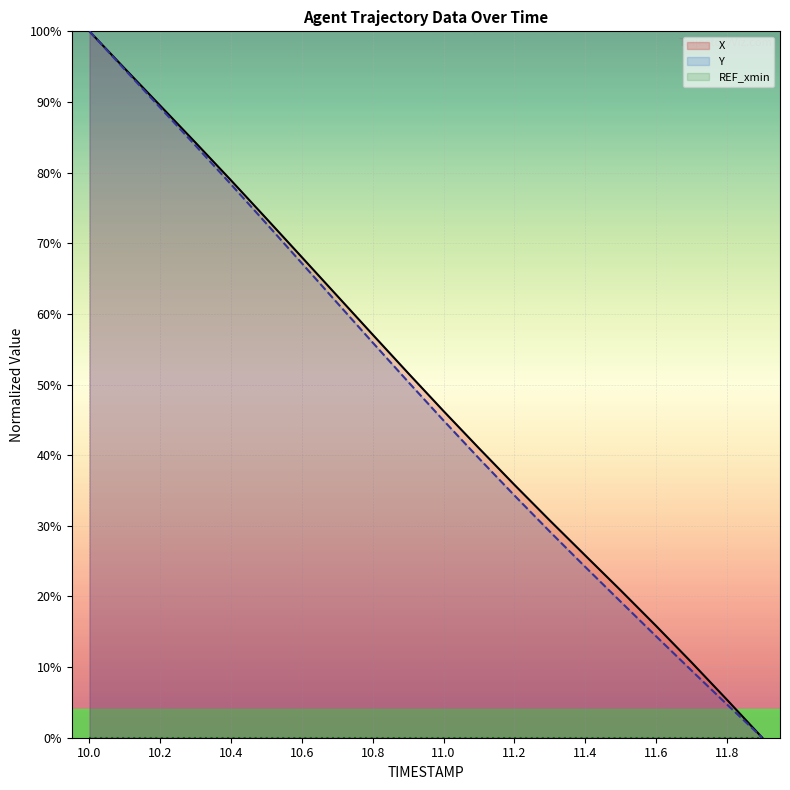

What is the spread (max minus min) of values at 11.6?

15.8